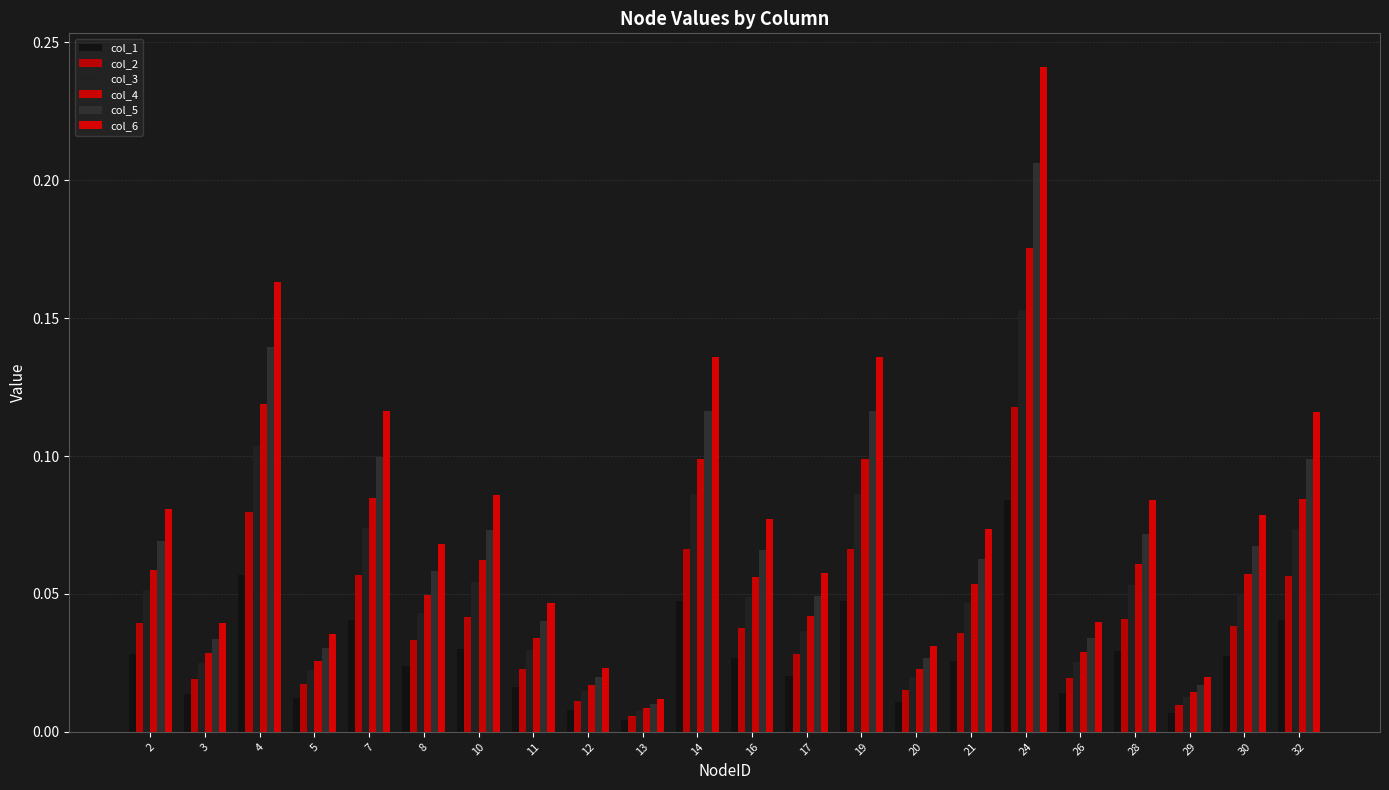

The value of col_3 at 28 is 0.0. True or false?

False